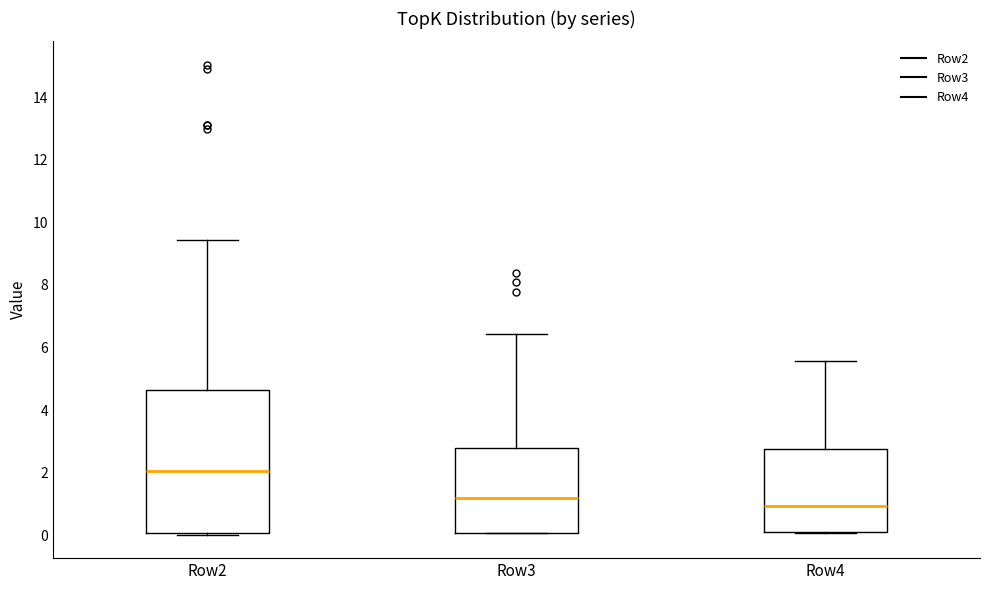

Reading left to right, read every box against the y-axis: the position of its median line, the range the box covers, and the ends of its whiskers. The values are not printed on the chart, so give them approximately, as read against the axis.

Row2: median 2.0, box 0.0 to 4.6, whiskers 0.0 to 9.4
Row3: median 1.2, box 0.0 to 2.8, whiskers 0.0 to 6.4
Row4: median 1.0, box 0.2 to 2.8, whiskers 0.0 to 5.6